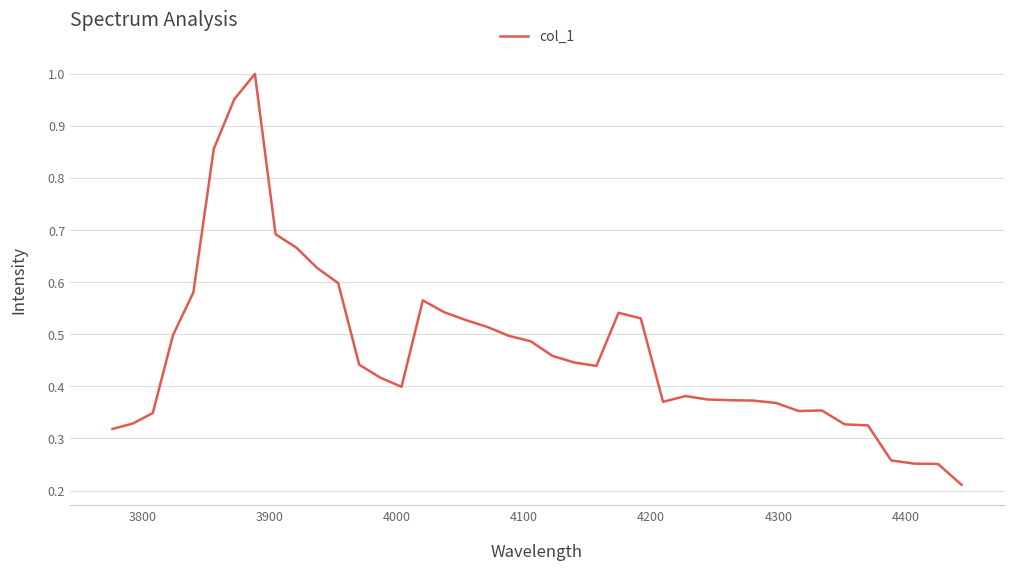

What is the difference between the maximum and minimum values?

0.8